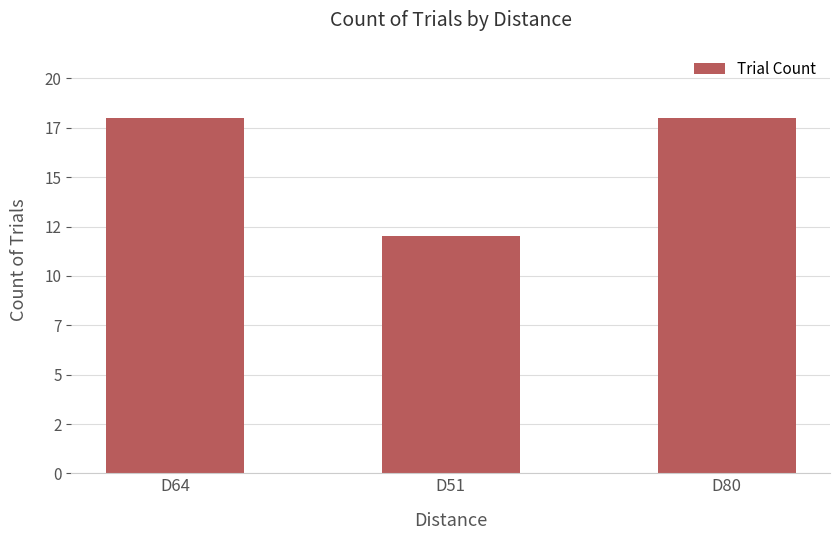

List the labels in order of value, largest first.

D64, D80, D51